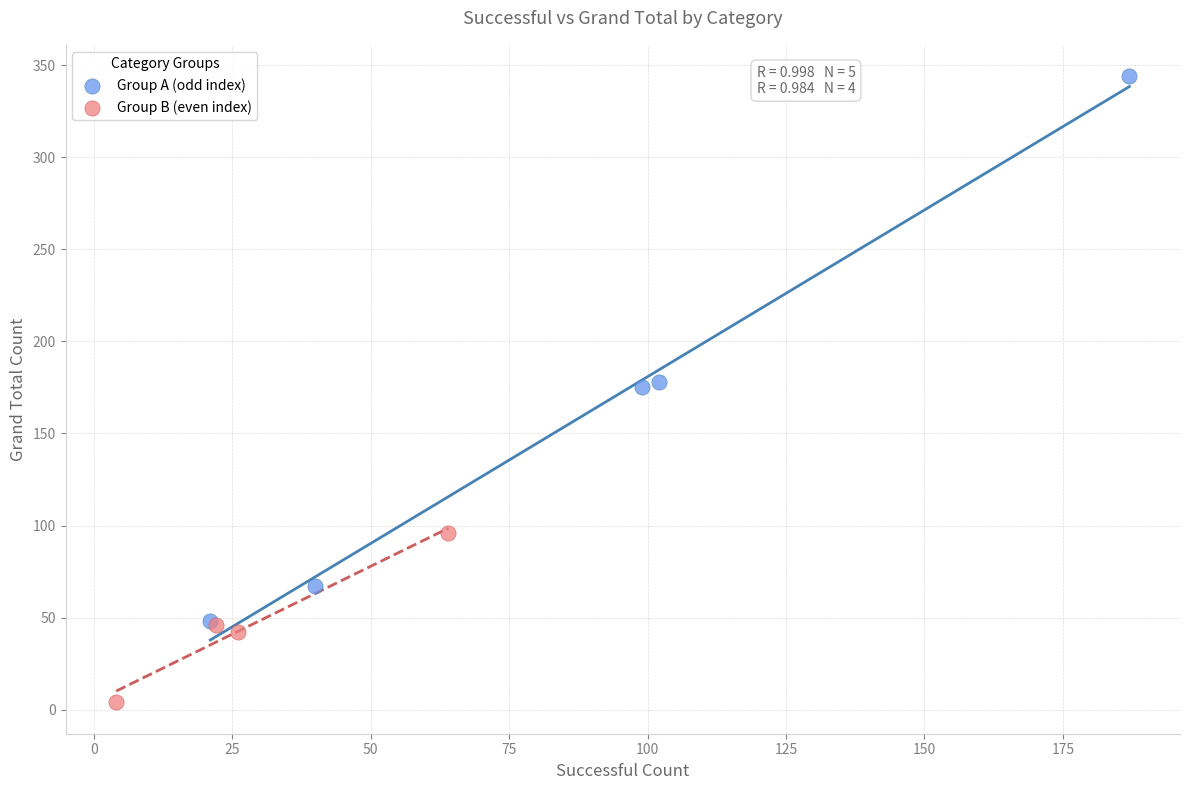

Which series reaches the minimum Y coordinate?

Group B (even index)